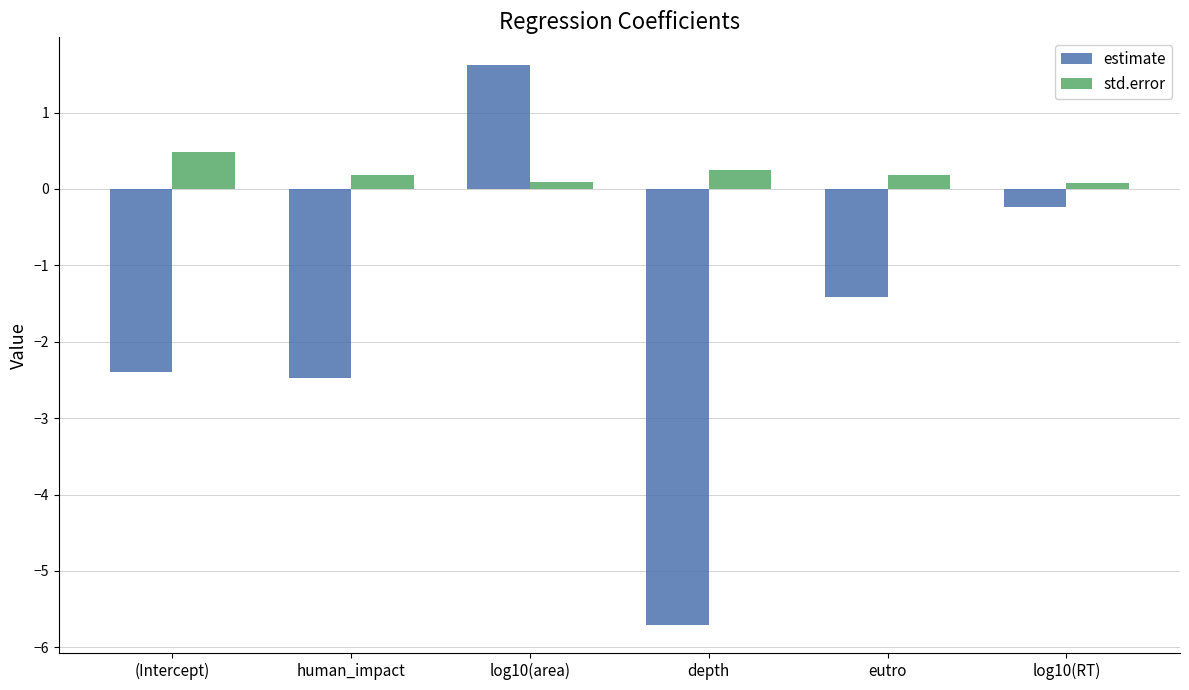

Which series changed the most between human_impact and eutro?

estimate